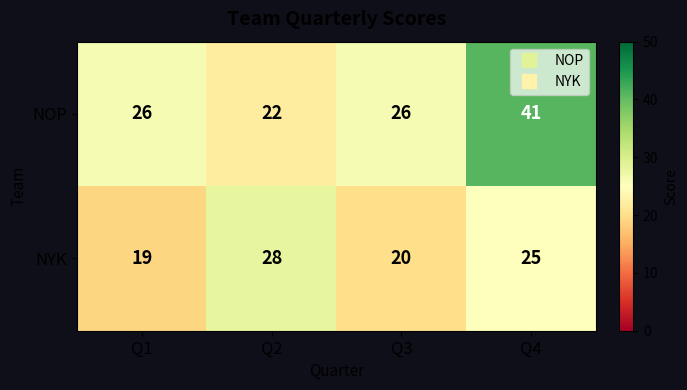

The NOP series shows 41 at Q4. True or false?

True